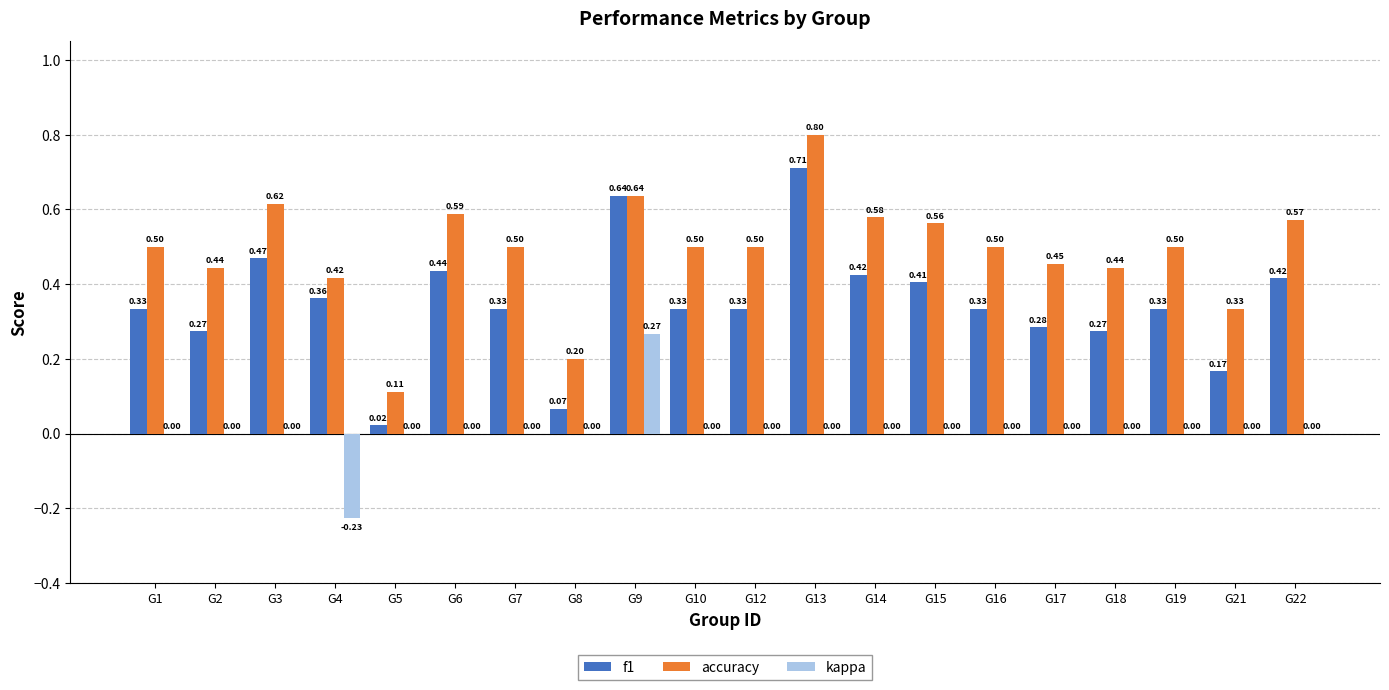

How many distinct data groups are displayed?

3